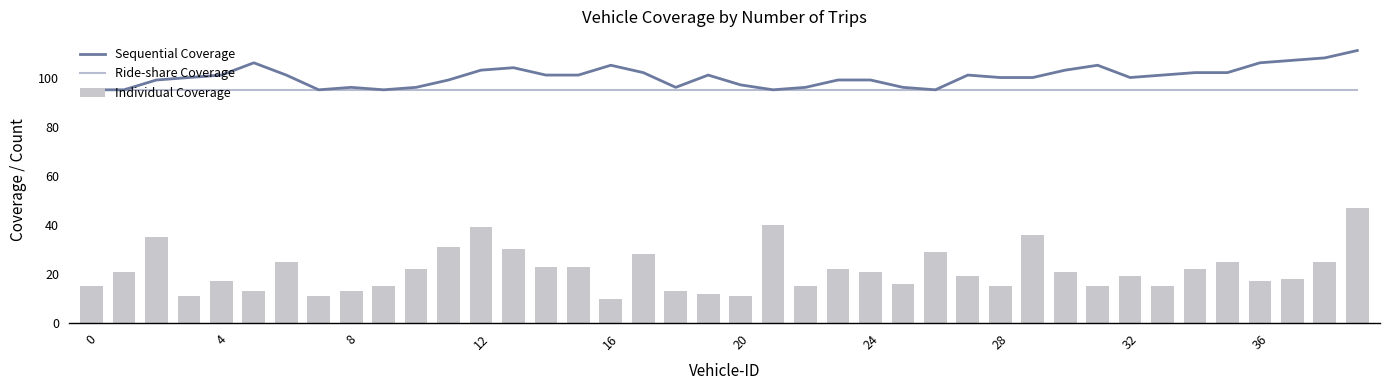

The value of Sequential Coverage at 24 is 99. True or false?

True